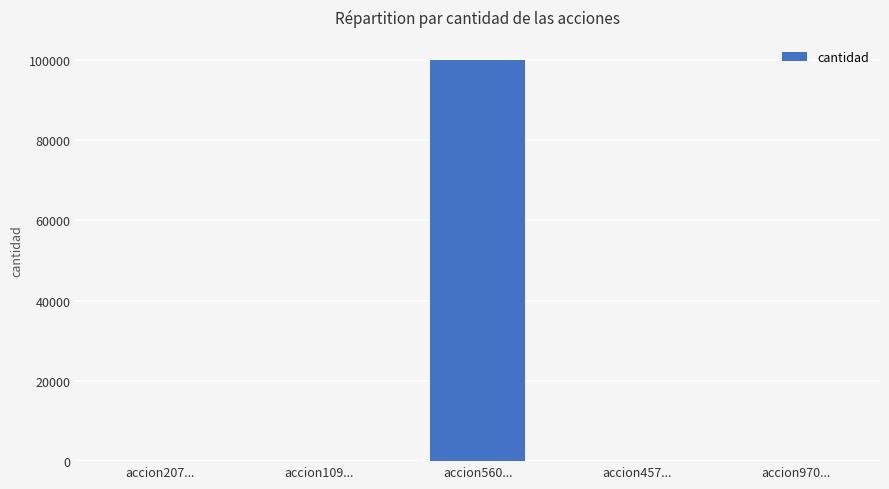

What is the sum of all values?

100007